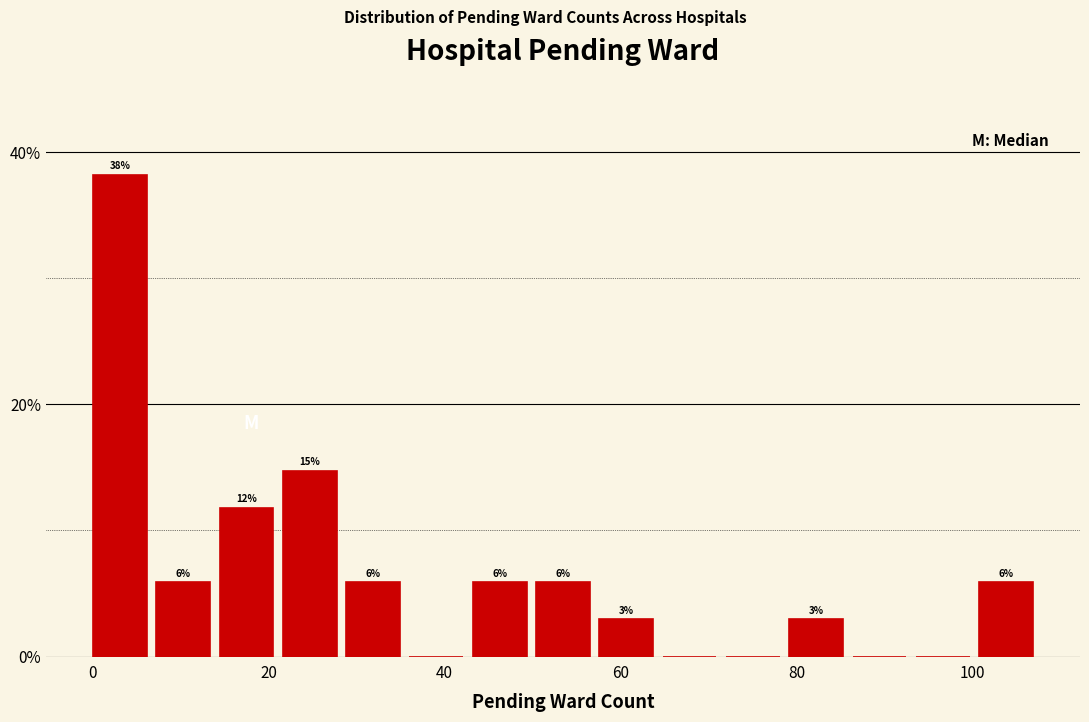

Around what value on the x-axis is the tallest bar? Give the approximate position of its centre, as read against the axis.

4